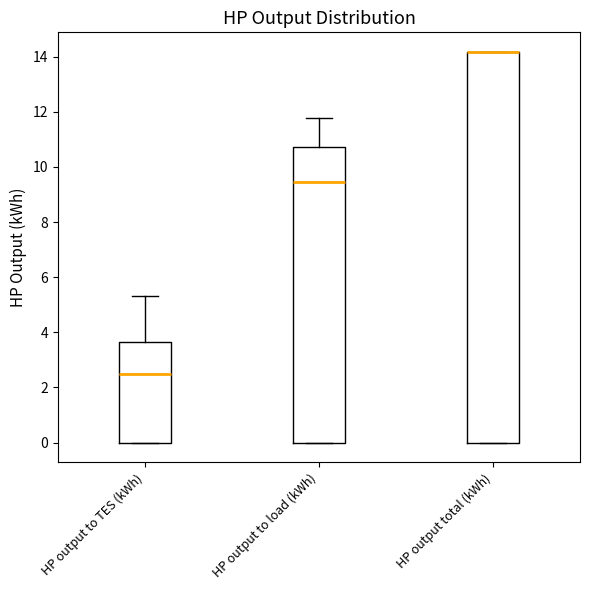

Where does the median line of the box for HP output to load (kWh) sit on the y-axis? The values are not printed on the chart, so give them approximately, as read against the axis.

9.4